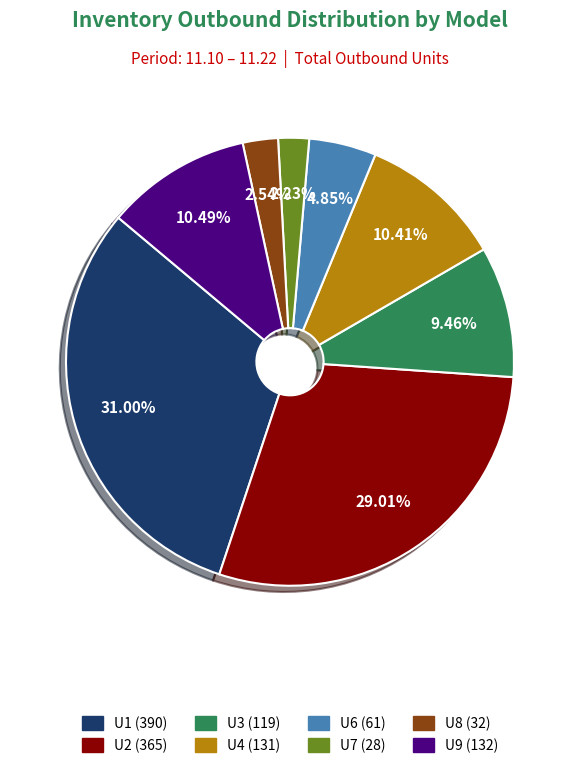

Combined, what portion of the pie is U2 and U1?

60.0%